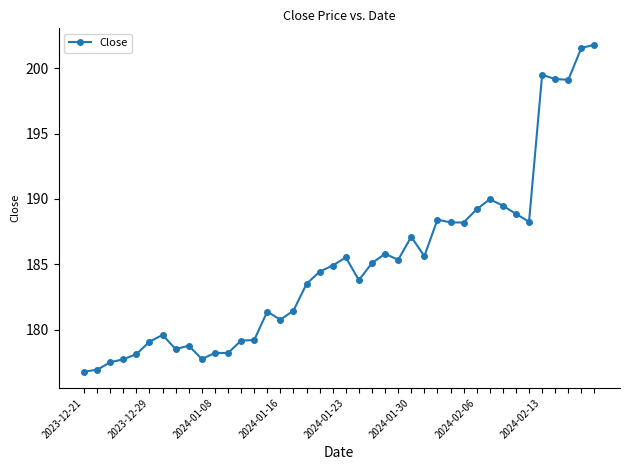

What is the maximum value shown in the chart?

201.8